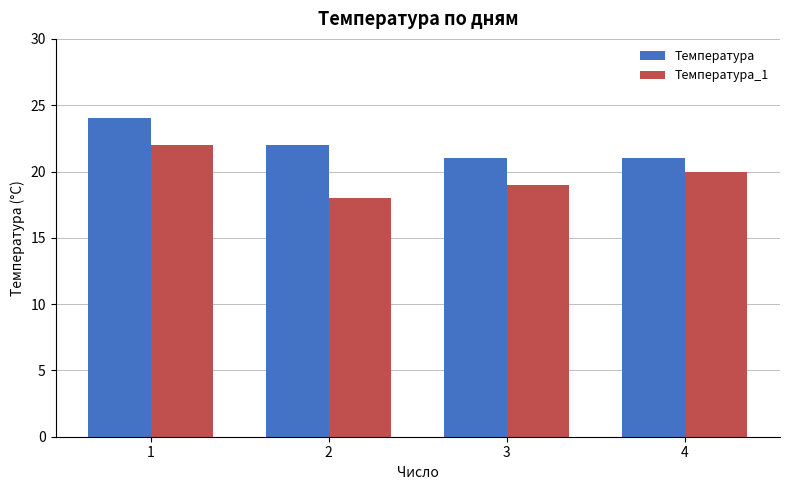

Which category has the lowest value in the Температура_1 series?

2